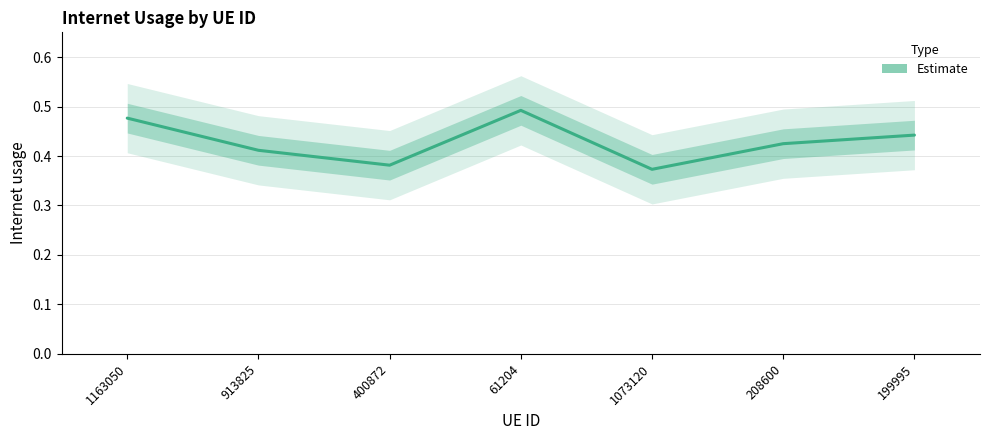

What position from the left is 199995?

7